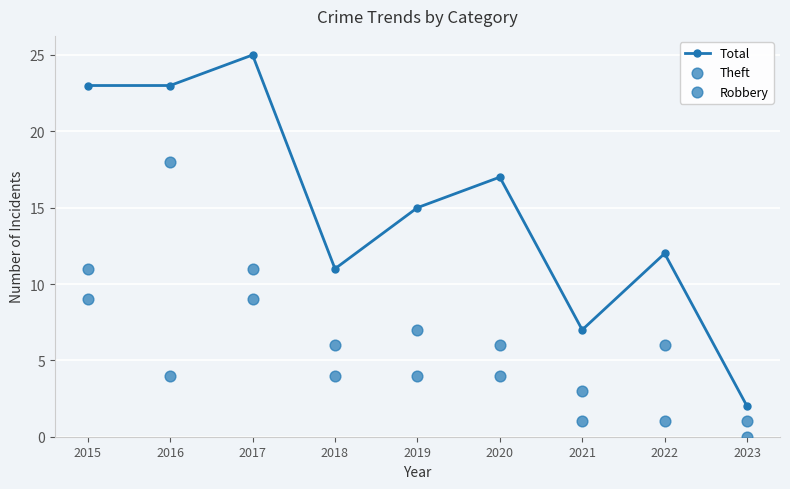

Is the value of Robbery at 2015 greater than the value of Total at 2017?

No